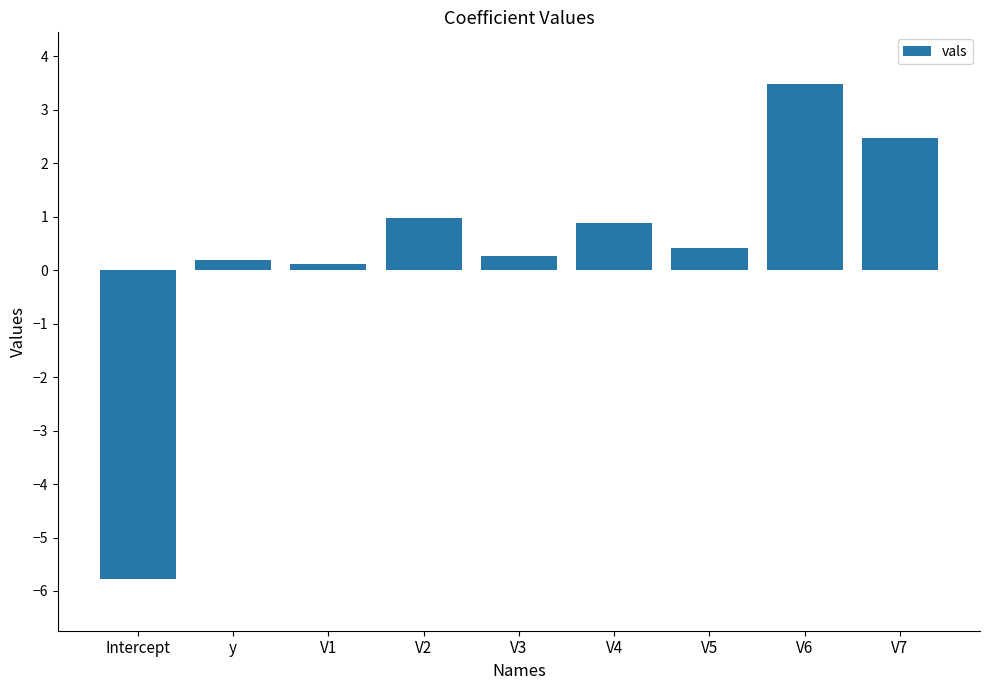

What is the difference between the maximum and minimum values?

9.3